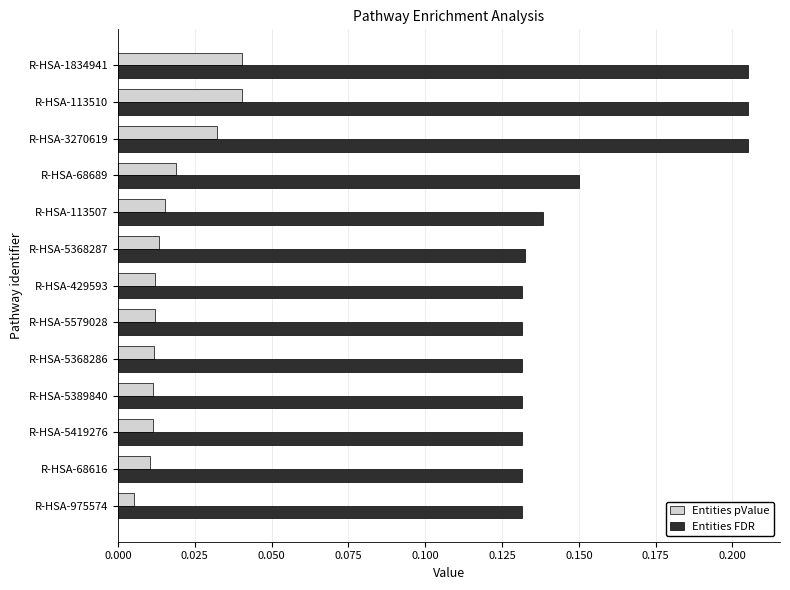

Rank the series by their average value, from highest to lowest.

Entities FDR, Entities pValue